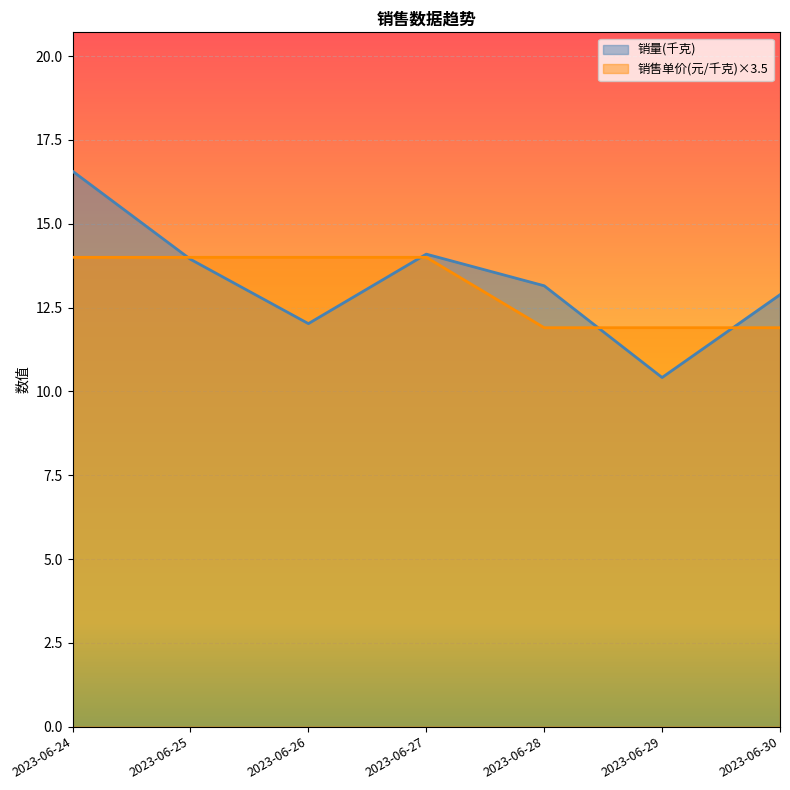

Which series has the widest spread of values?

销量(千克)